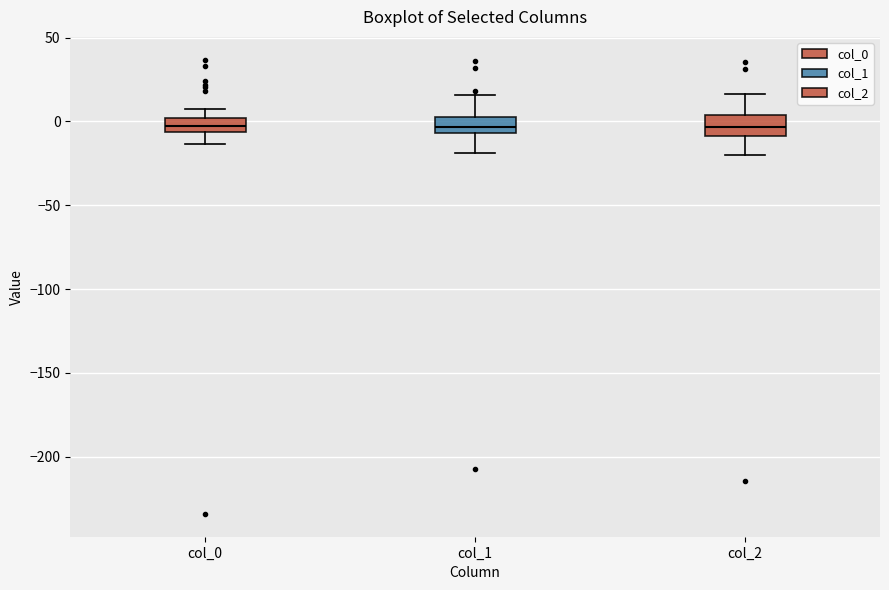

Where is the upper edge of the box for col_2 on the y-axis? The values are not printed on the chart, so give them approximately, as read against the axis.

5